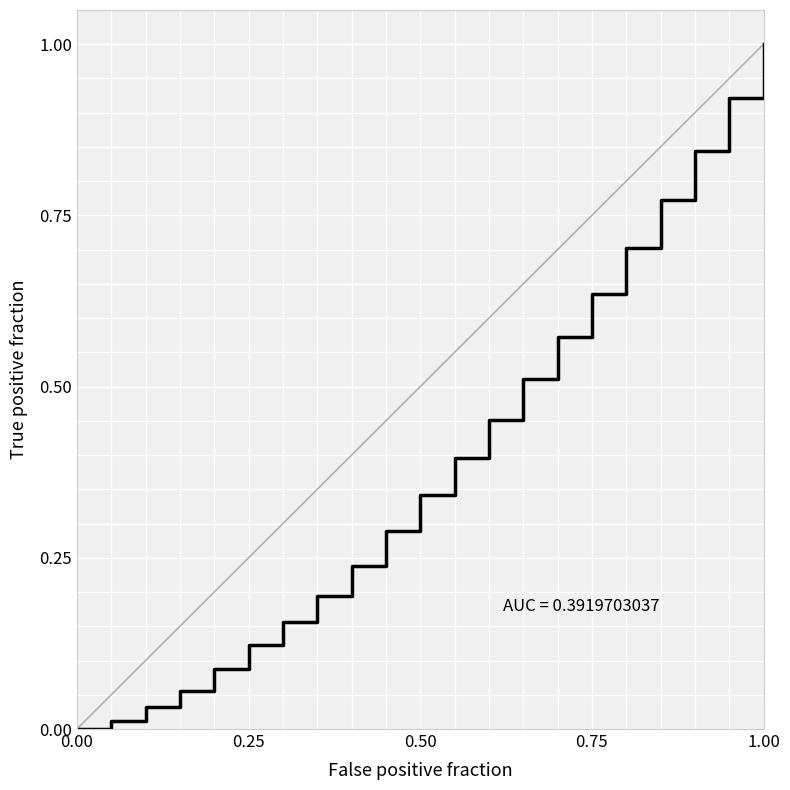

What is the maximum value shown in the chart?

1.0